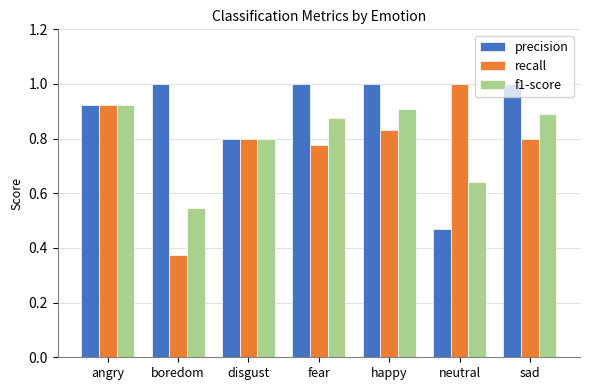

How many categories are shown in the chart?

7